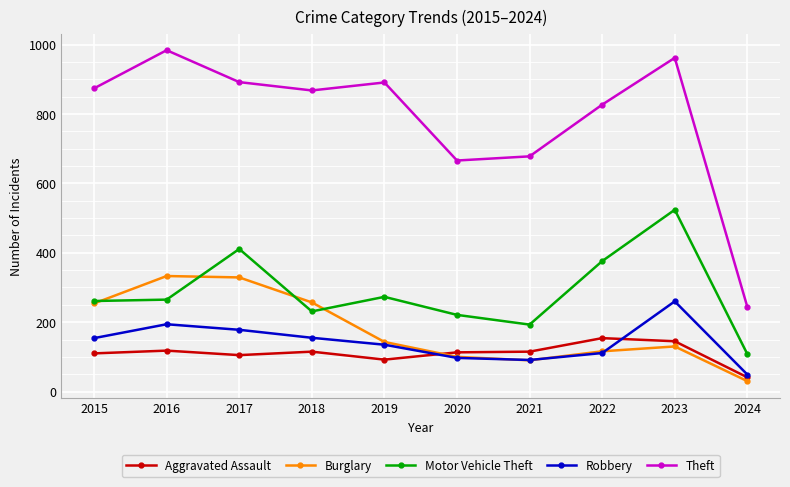

What is the minimum value shown in the chart?

30